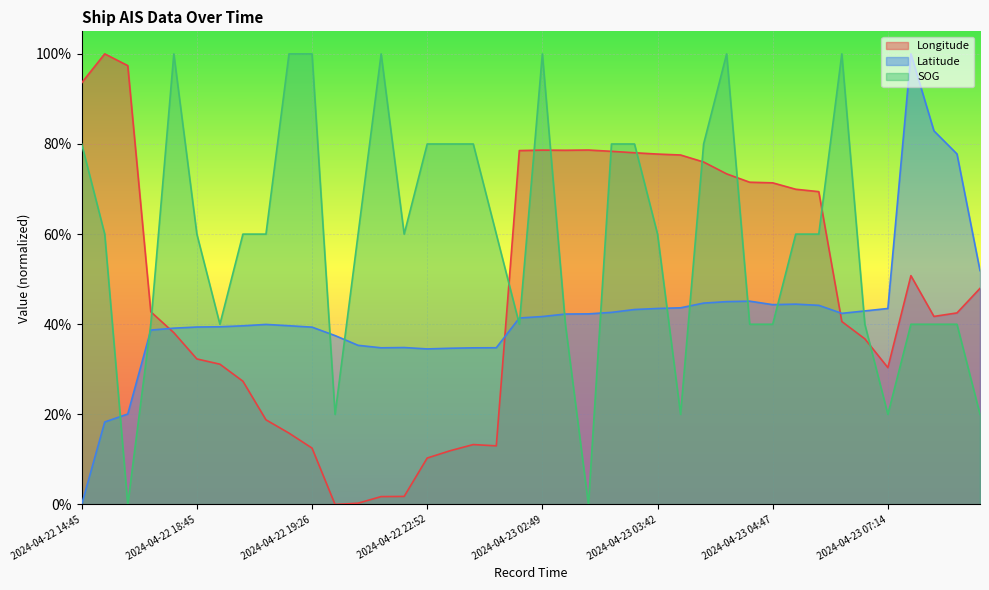

What are all the series names shown in the legend?

Longitude, Latitude, SOG